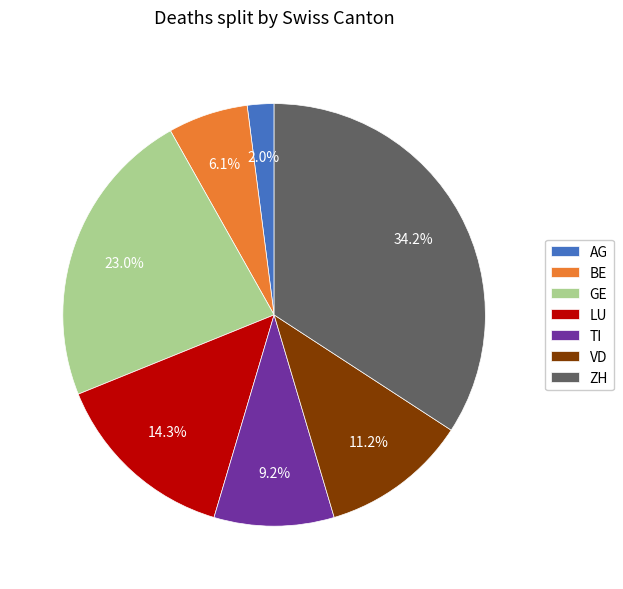

What is the smallest slice in the pie chart?

AG